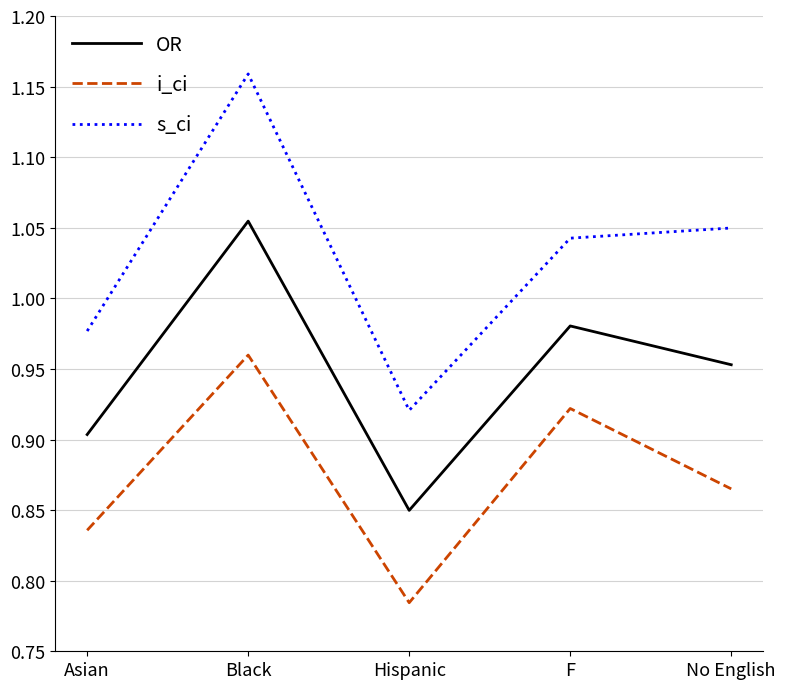

Is the value of s_ci at F greater than the value of i_ci at F?

Yes